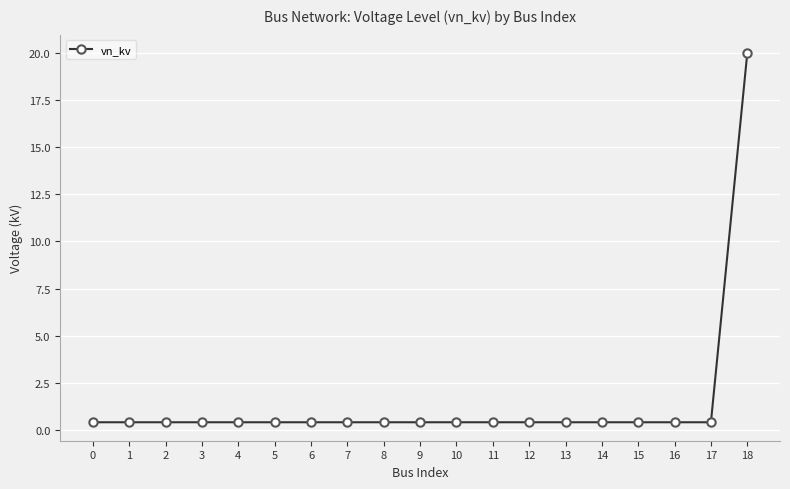

What is the maximum value shown in the chart?

20.0